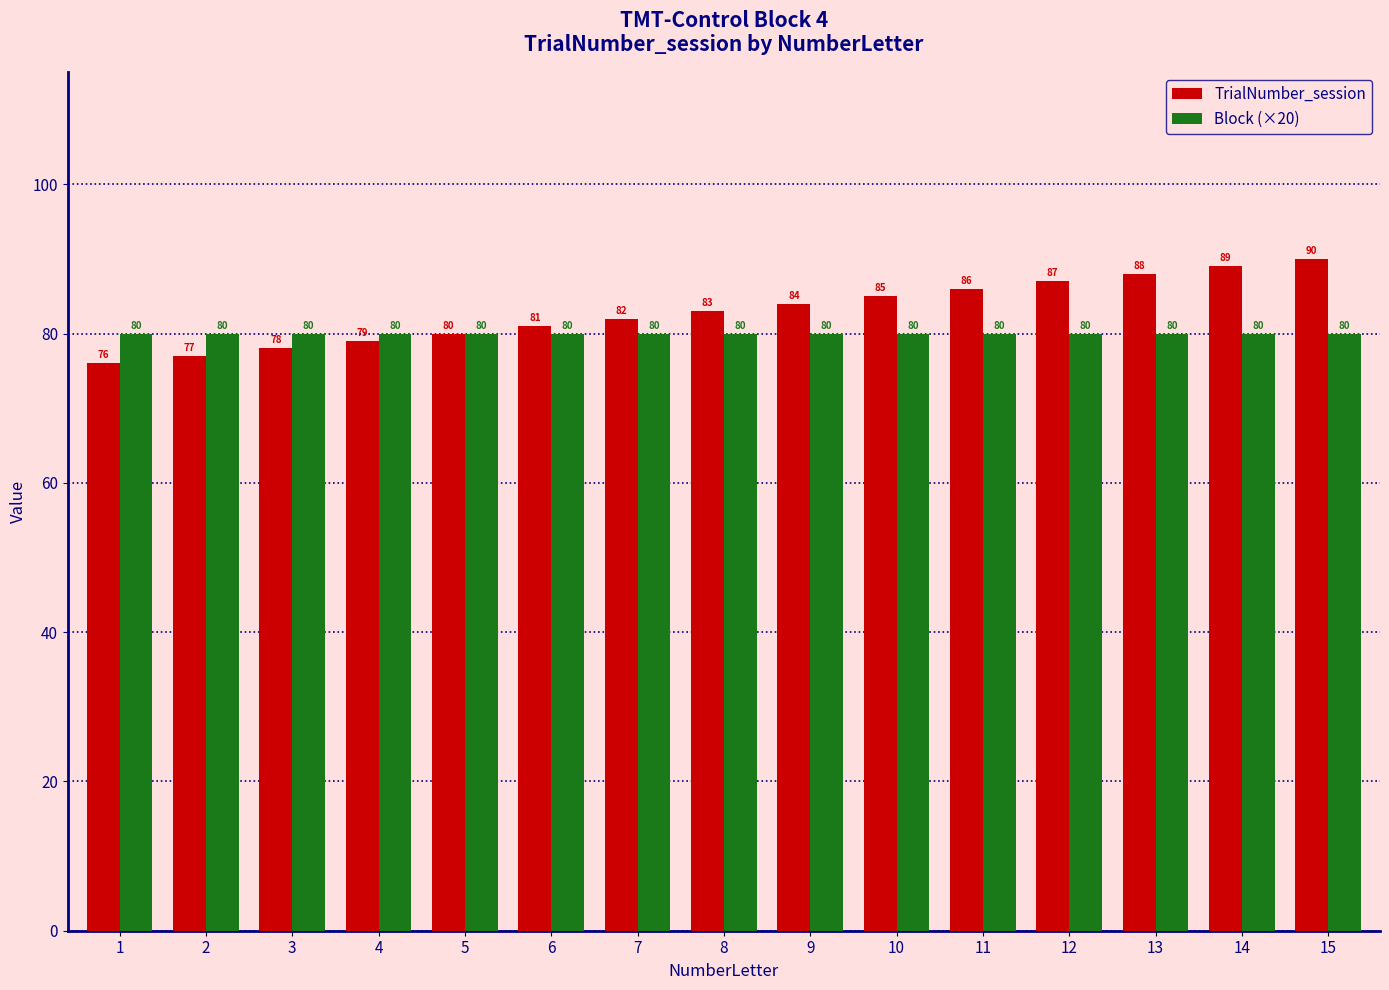

True or false: TrialNumber_session has a value of 89 at 14.

True